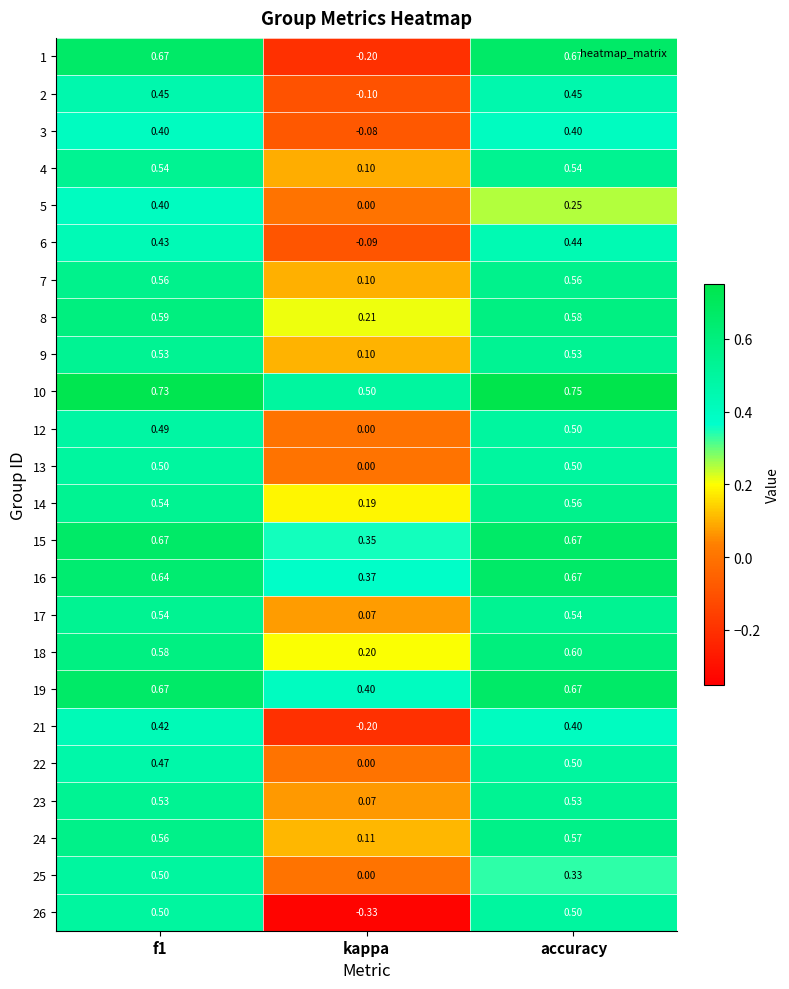

Where is 14 nearest to the value 0?

kappa